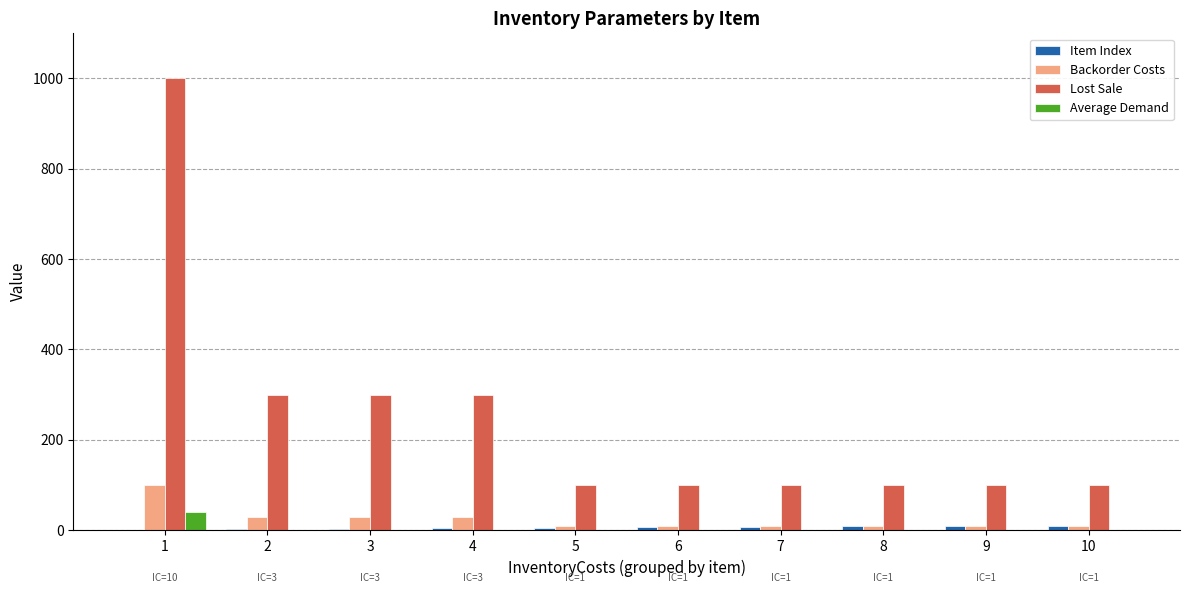

What is the sum of all Backorder Costs values?

250